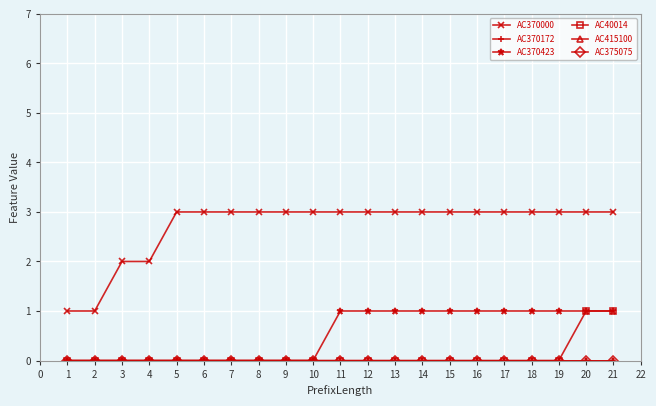

Is this an area chart (filled region under the line)?

No